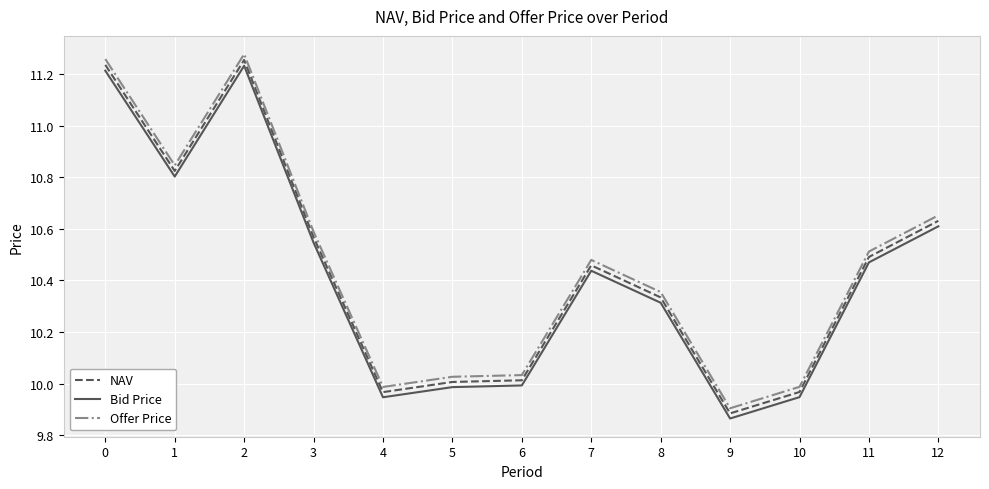

At which category does the chart reach its minimum across all series?

9